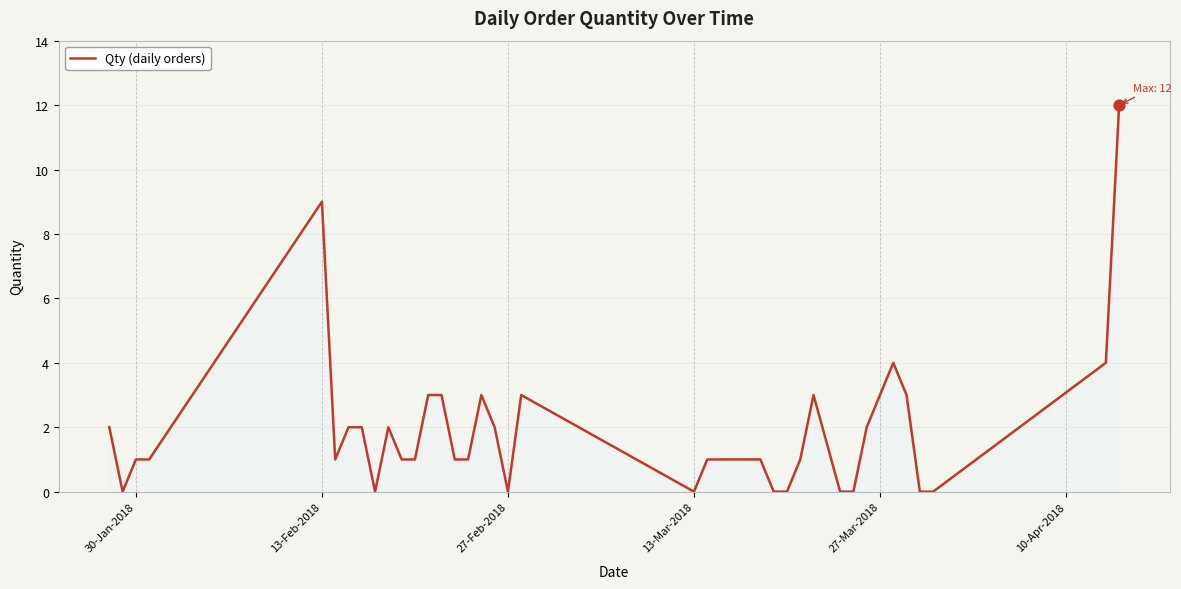

What is the difference between the maximum and minimum values?

12